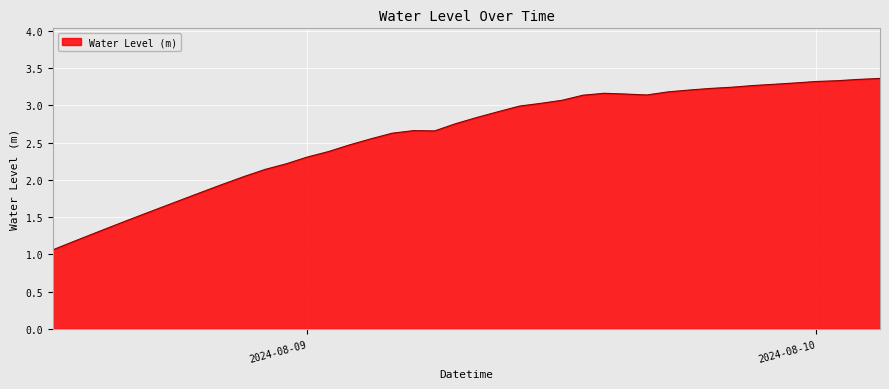

What is the smallest value displayed?

1.1